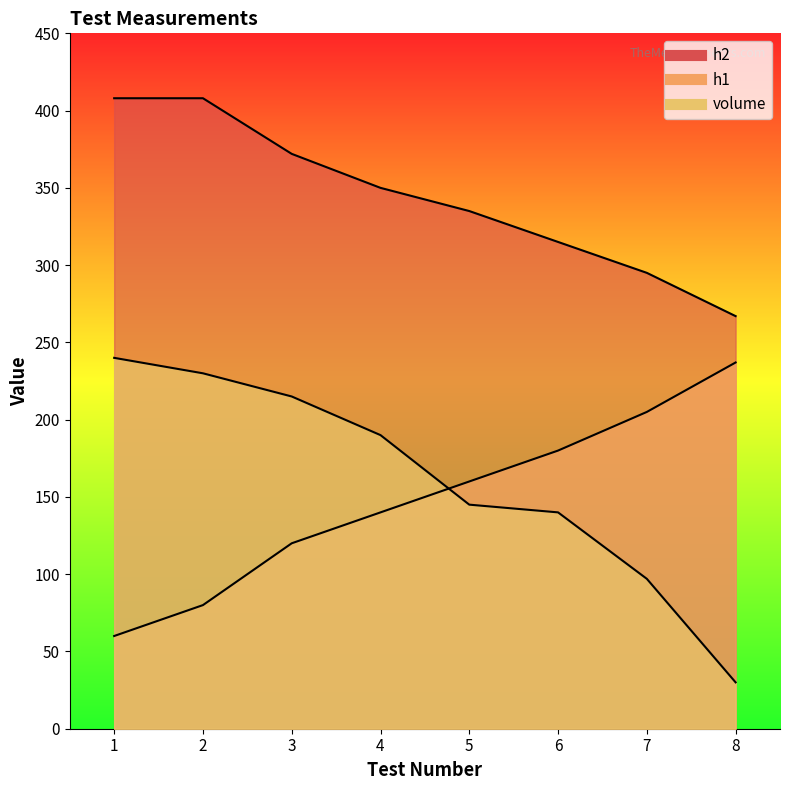

List the labels in order of h2 value, largest first.

1, 2, 3, 4, 5, 6, 7, 8